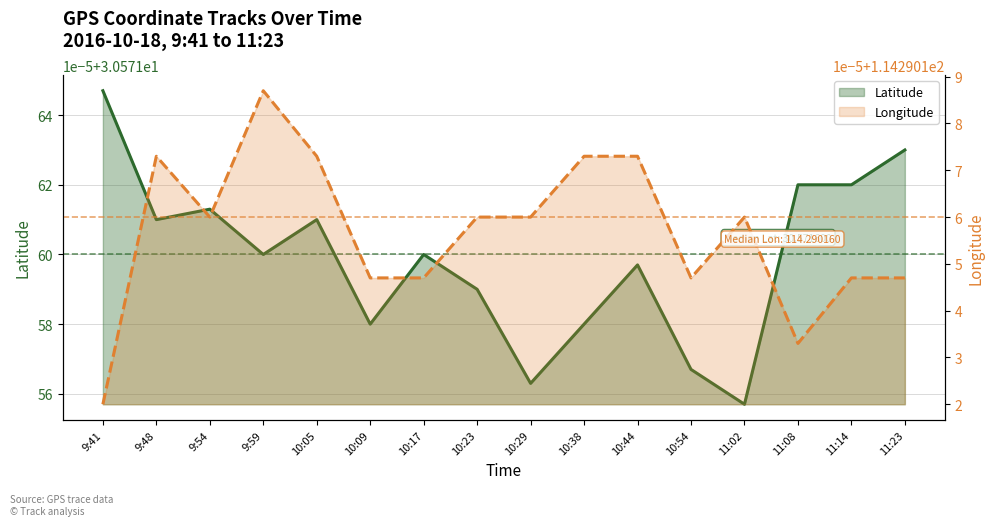

Does the chart display data point markers on the line(s)?

No